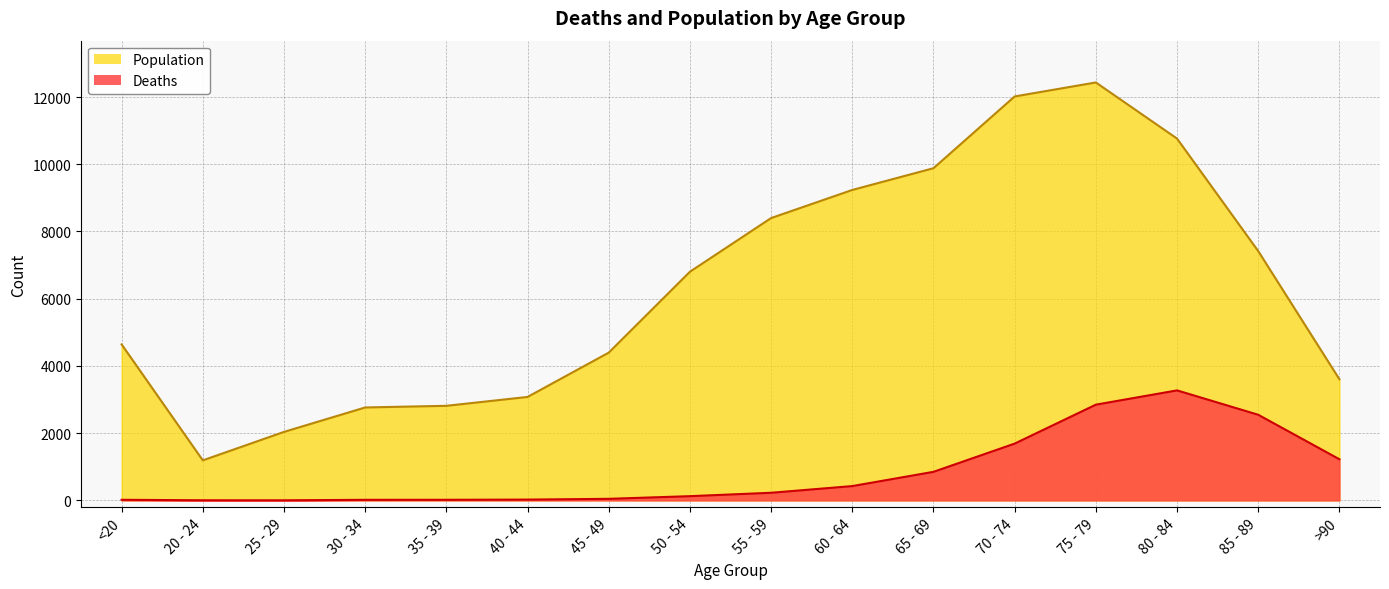

List the labels in order of Deaths value, largest first.

80 - 84, 75 - 79, 85 - 89, 70 - 74, >90, 65 - 69, 60 - 64, 55 - 59, 50 - 54, 45 - 49, 40 - 44, <20, 35 - 39, 30 - 34, 20 - 24, 25 - 29